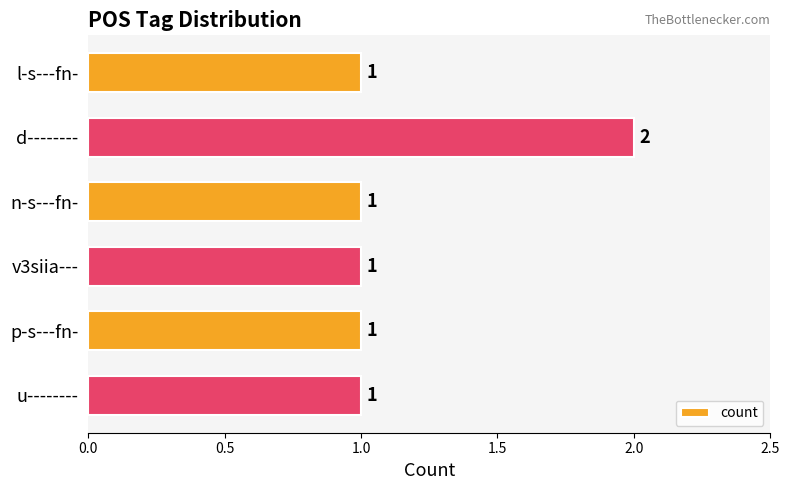

Reading bottom to top, extract all data points from this chart.

u--------=1	p-s---fn-=1	v3siia---=1	n-s---fn-=1	d--------=2	l-s---fn-=1